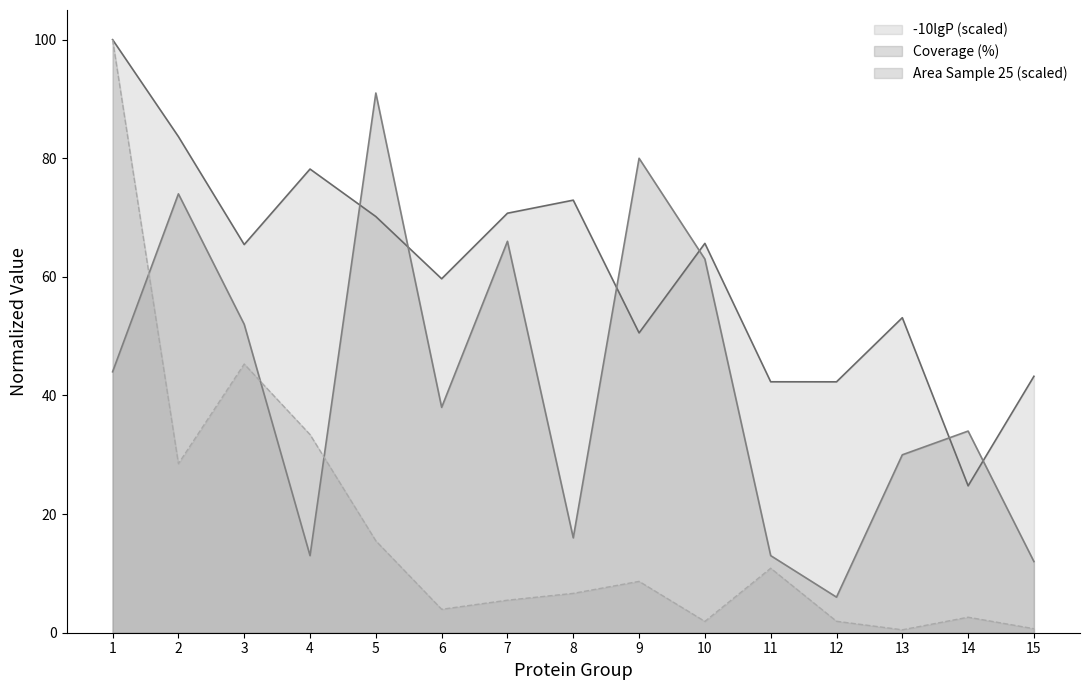

How many data points does each series have?

15